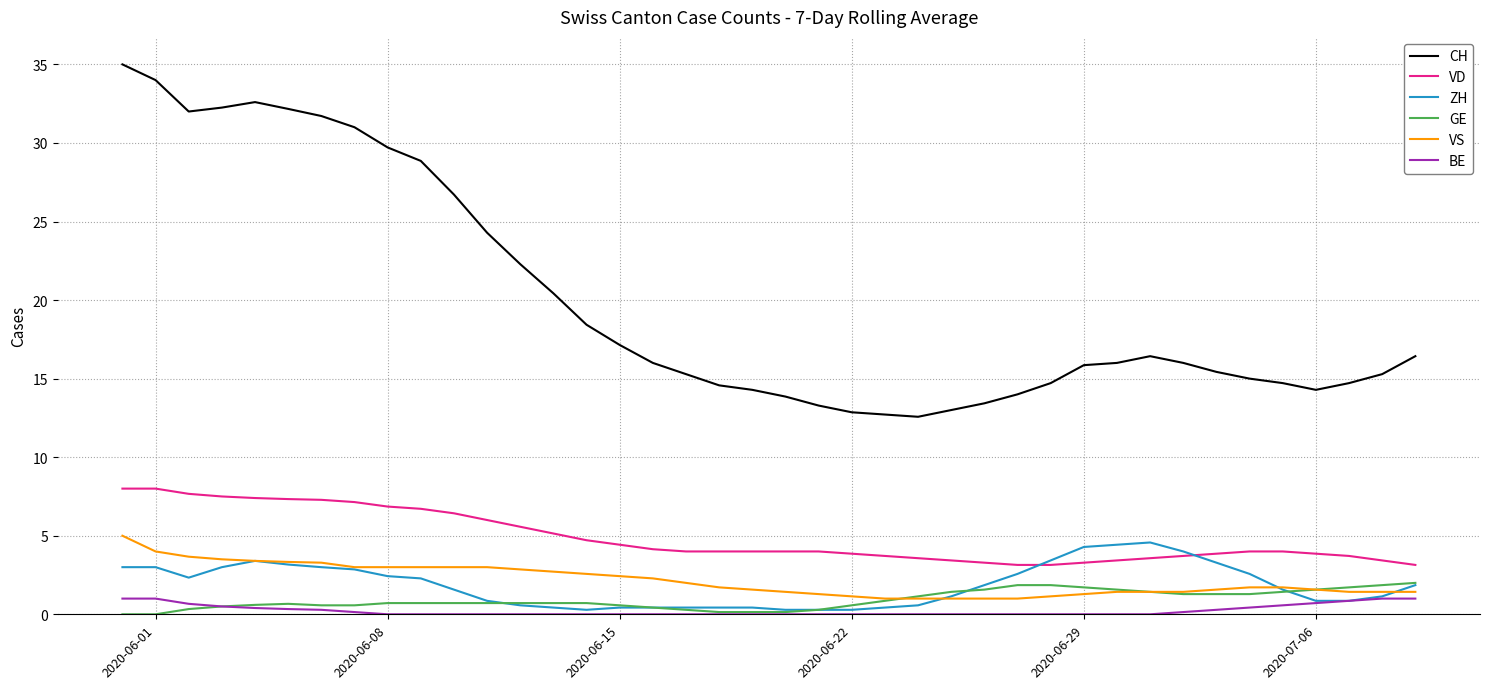

Which series has the largest total across all categories?

CH